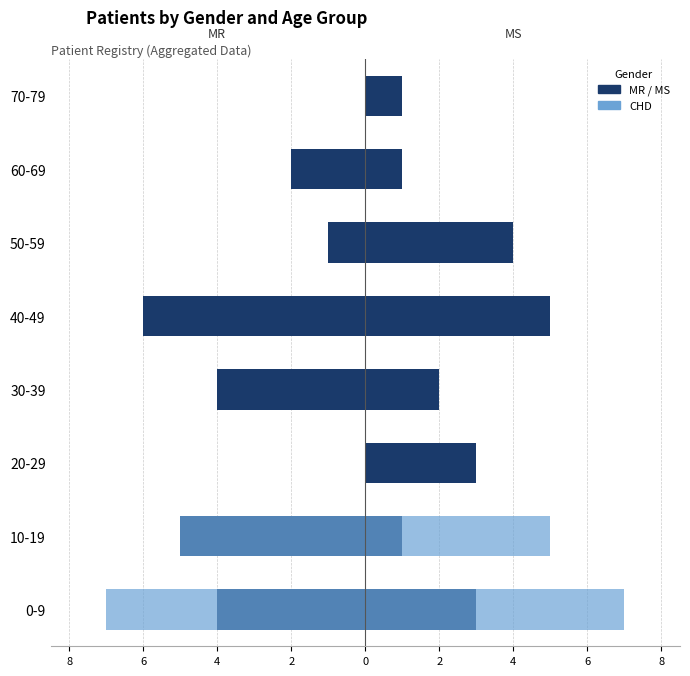

Is the value of CHD (Census equiv.) at 30-39 greater than the value of MS (ACS equiv.) at 50-59?

No